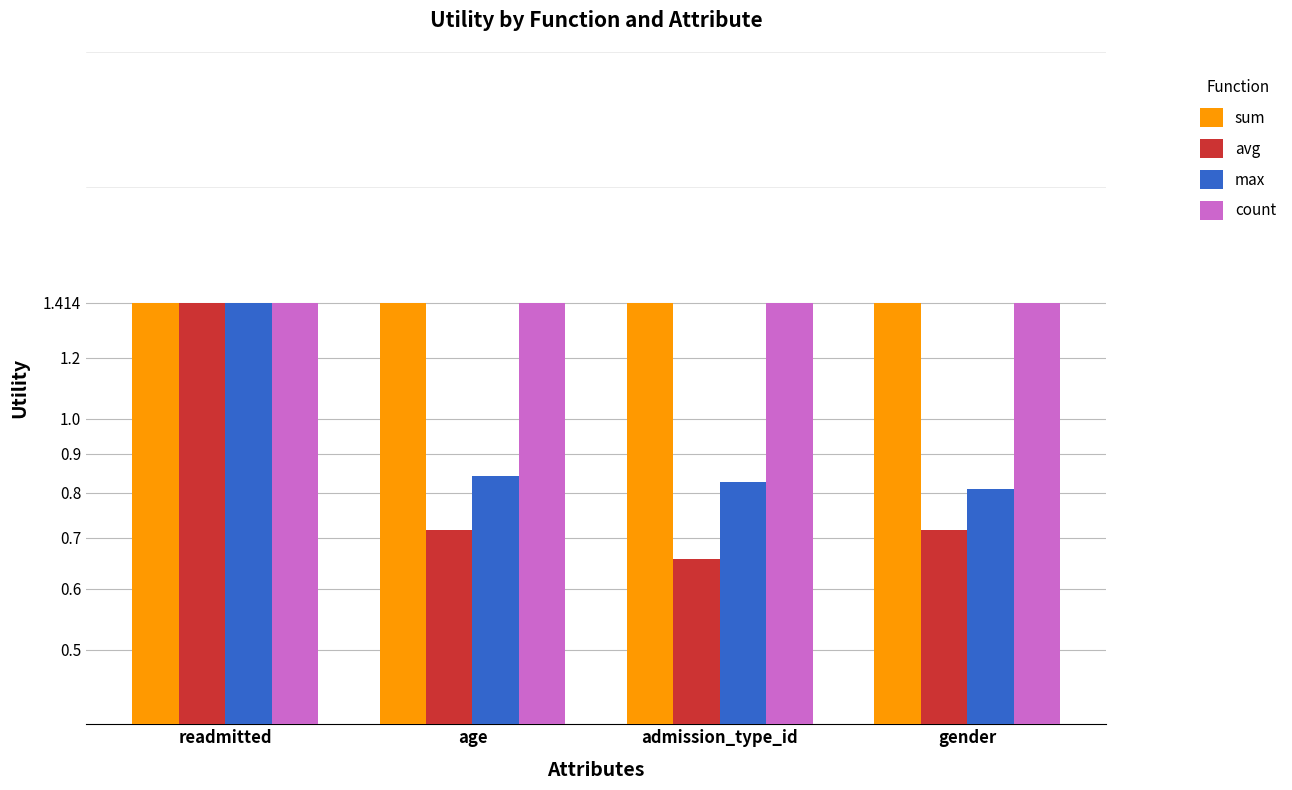

How many categories are shown in the chart?

4